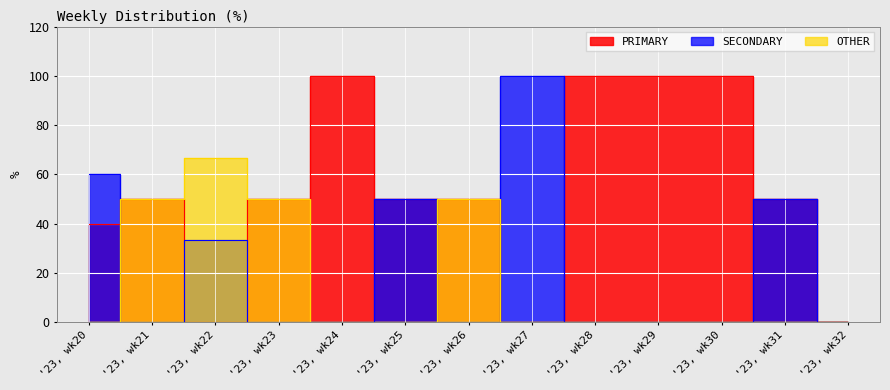

List the labels in order of SECONDARY value, smallest first.

'23, wk21, '23, wk23, '23, wk24, '23, wk26, '23, wk28, '23, wk29, '23, wk30, '23, wk32, '23, wk22, '23, wk25, '23, wk31, '23, wk20, '23, wk27